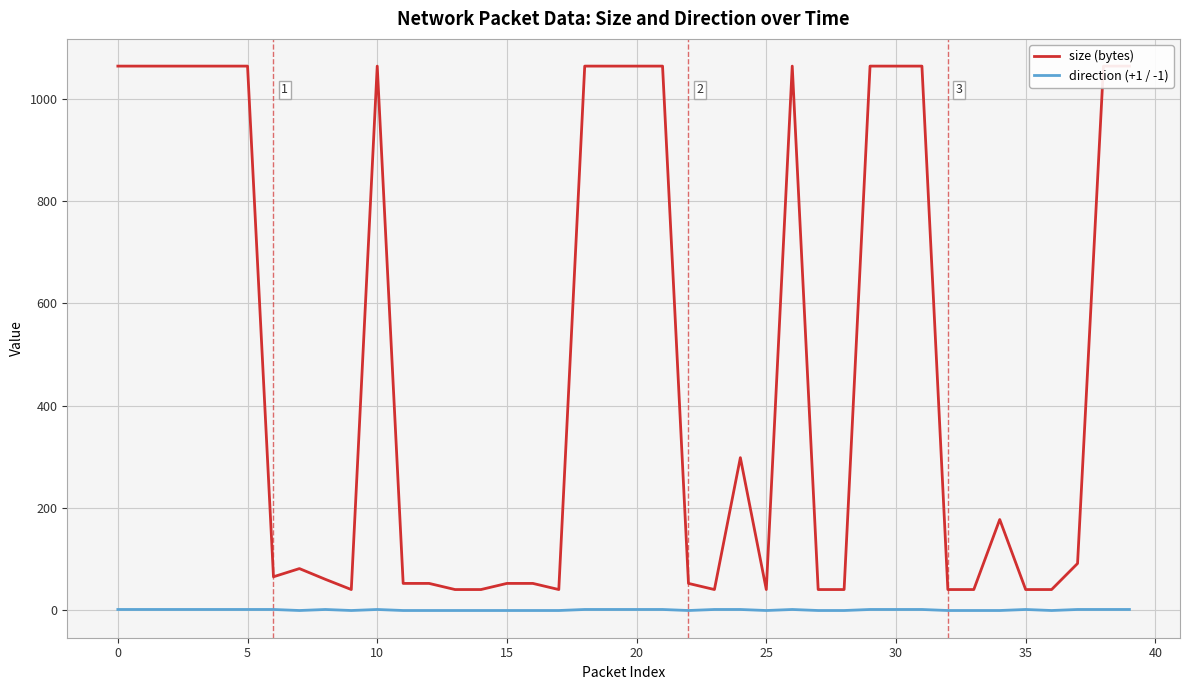

What is the difference between the highest and lowest values at 27?

41